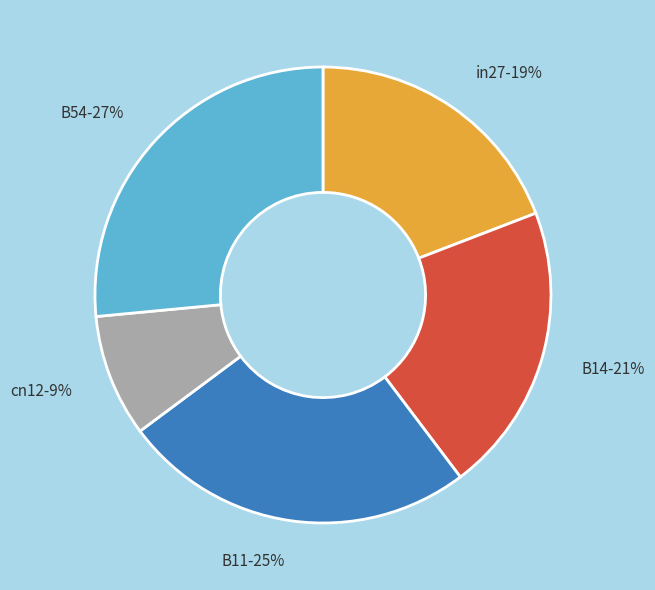

Which category has the biggest portion of the pie?

B54